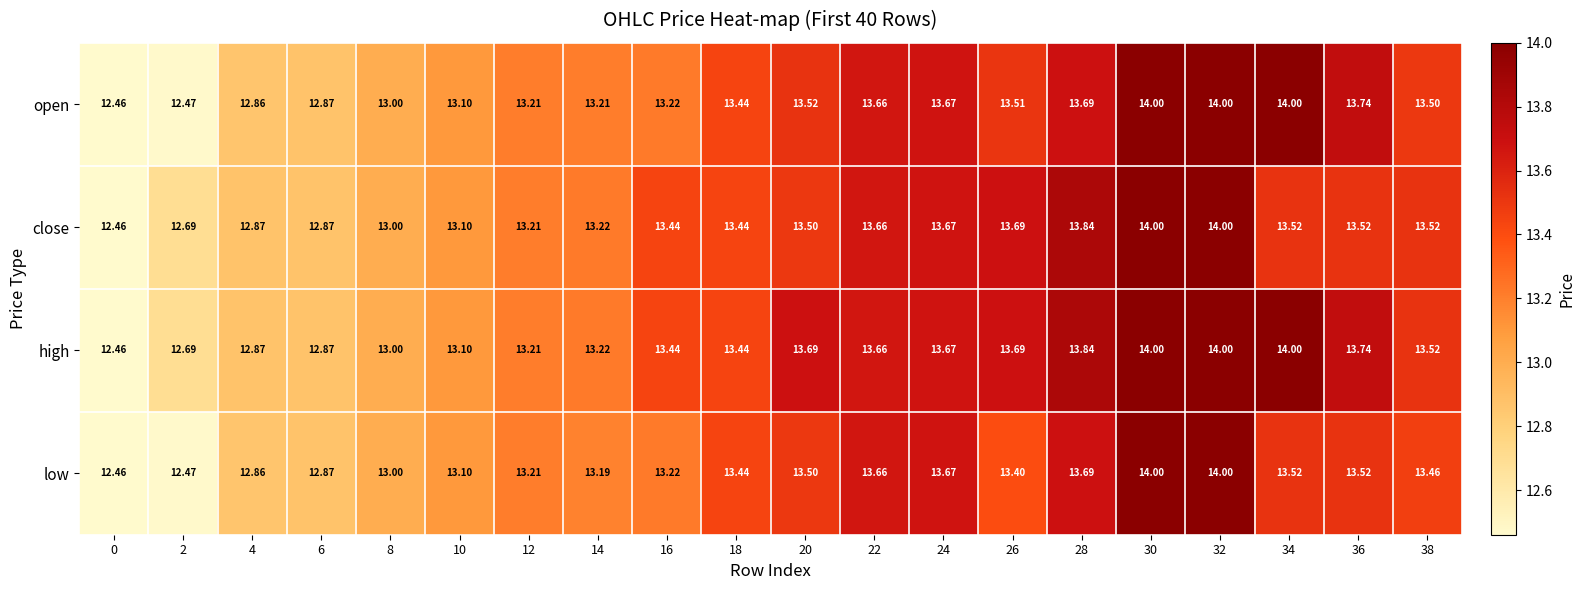

Which series has the largest total across all categories?

high